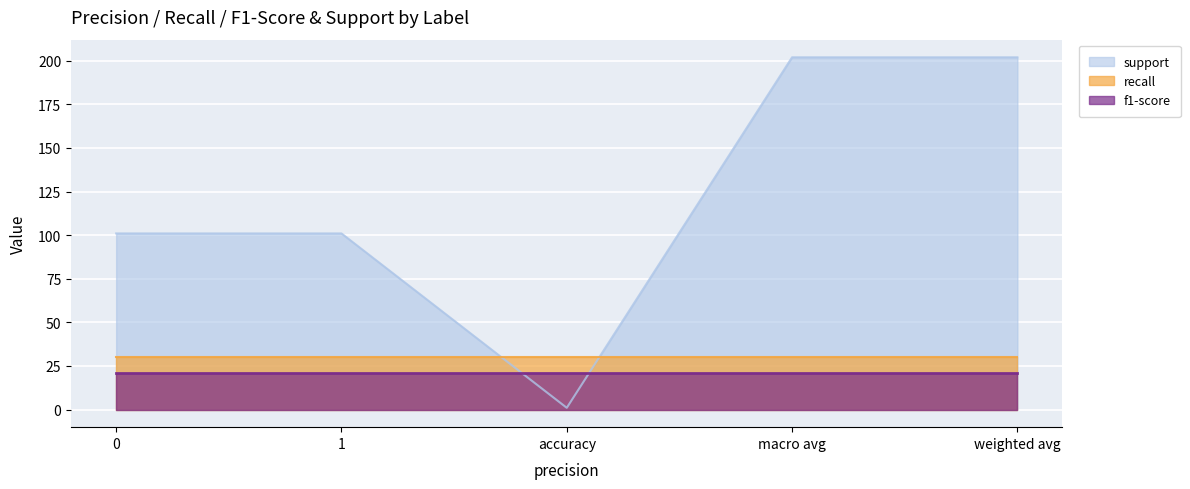

Between weighted avg and 0, which is larger?

weighted avg